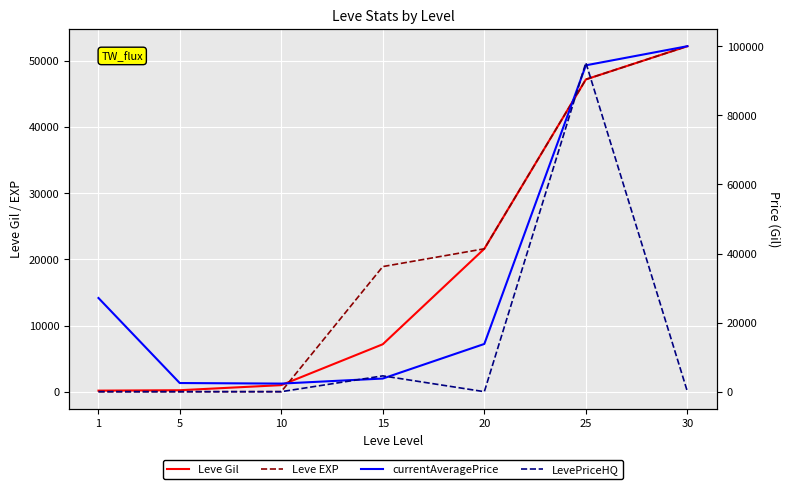

Rank the categories by Leve Gil value from lowest to highest.

1, 5, 10, 15, 20, 25, 30